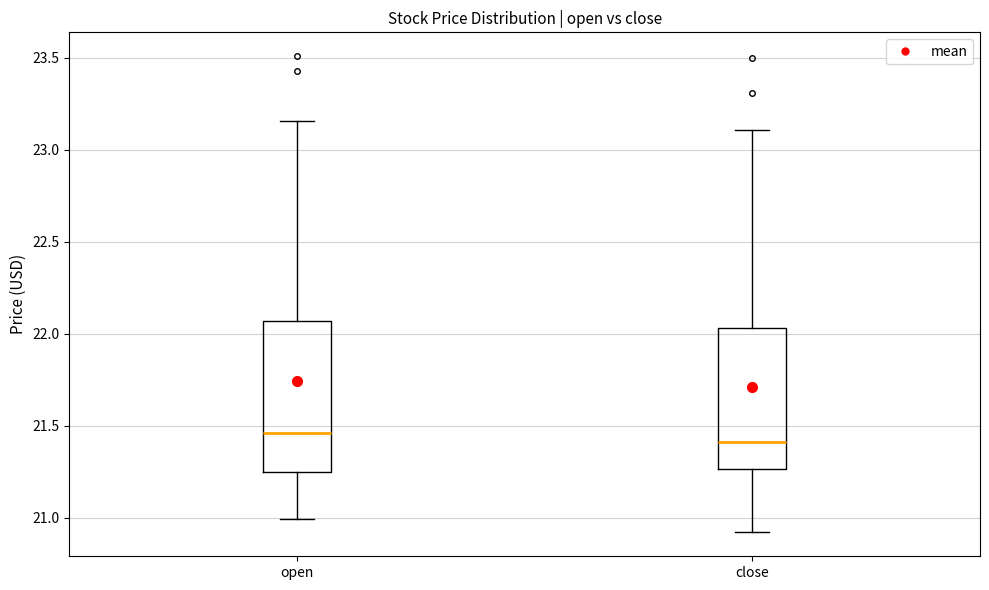

Which box's median line is the highest?

open